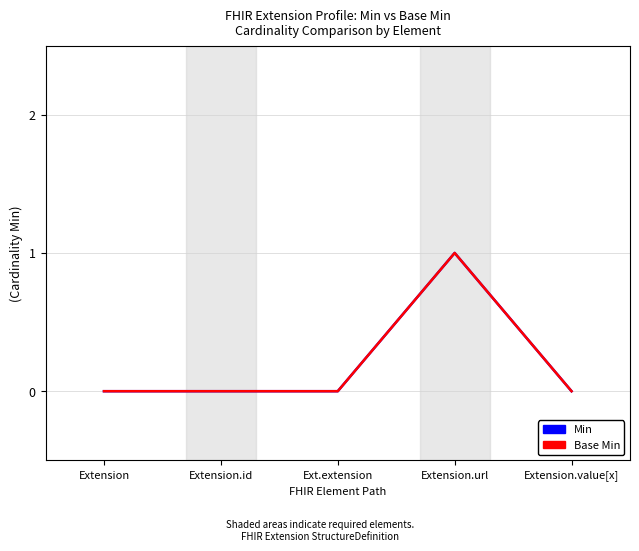

Does the chart display data point markers on the line(s)?

No